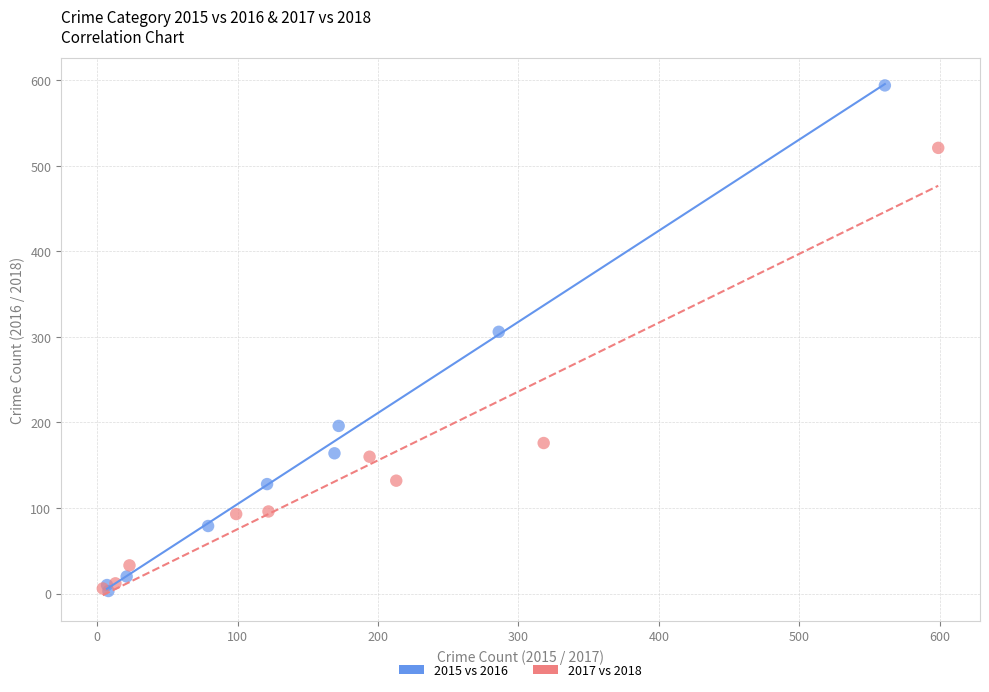

Which series contains the highest Y value?

2015 vs 2016